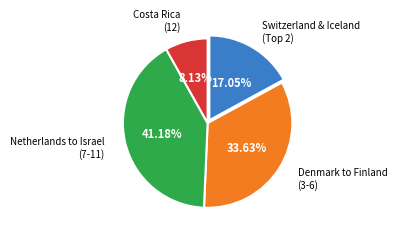

Is there a majority slice in this chart?

No